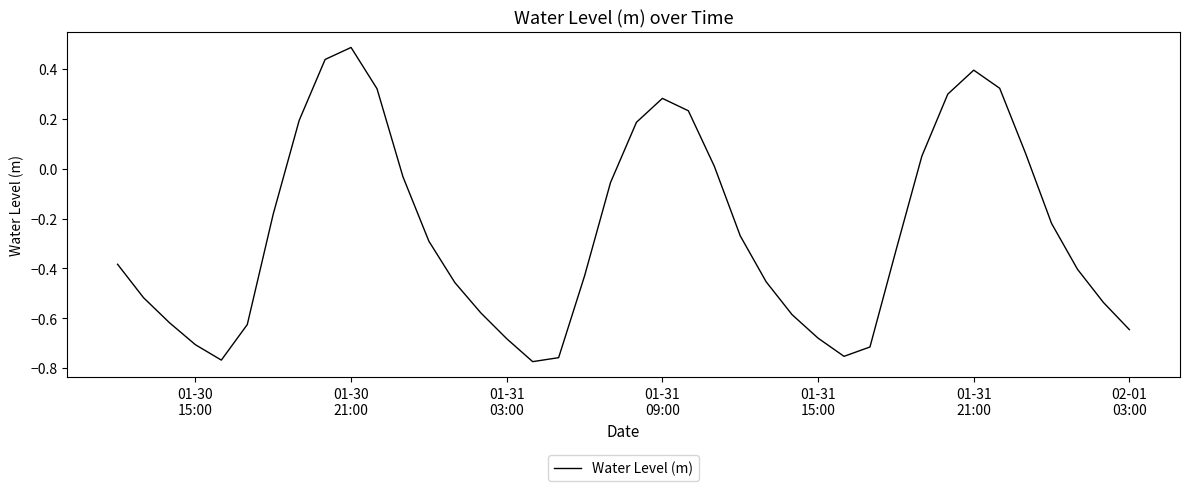

What is the difference between the maximum and minimum values?

1.3